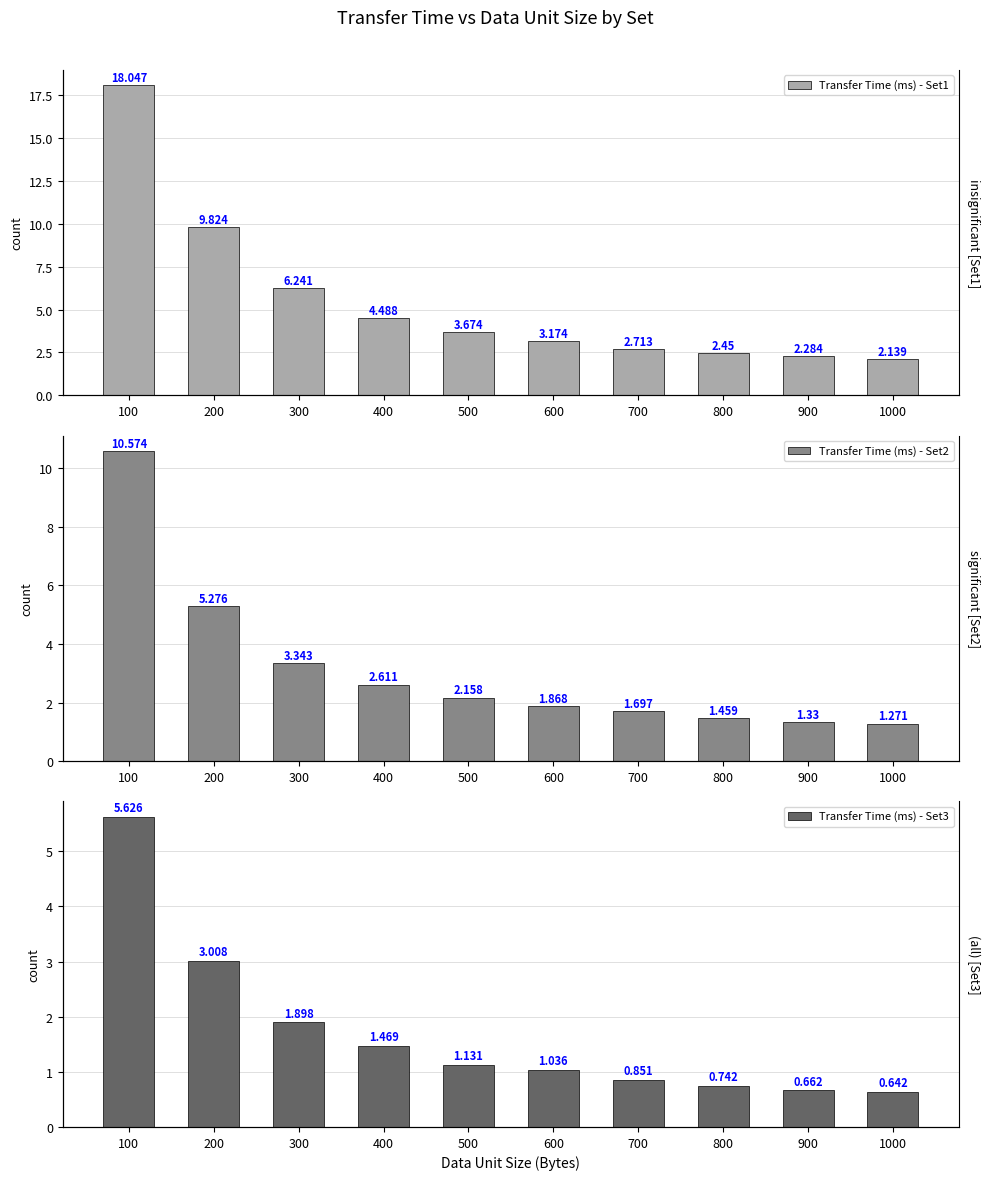

The value of Transfer Time (ms) - Set2 at 500 is 1.1. True or false?

False